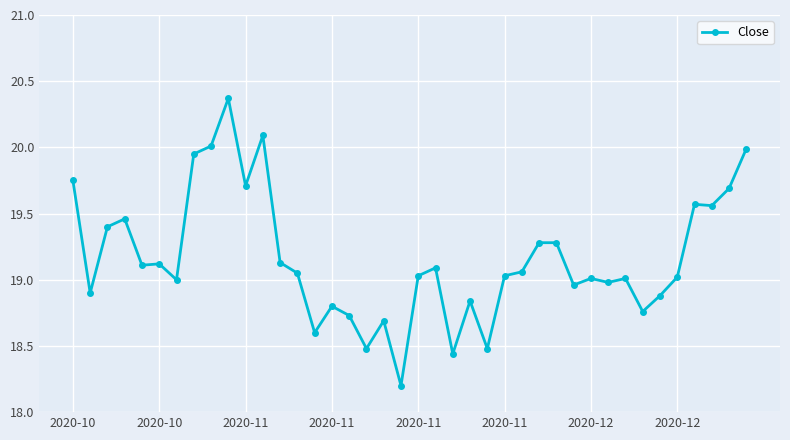

True or false: the data has more than 0 interior local peaks.

True